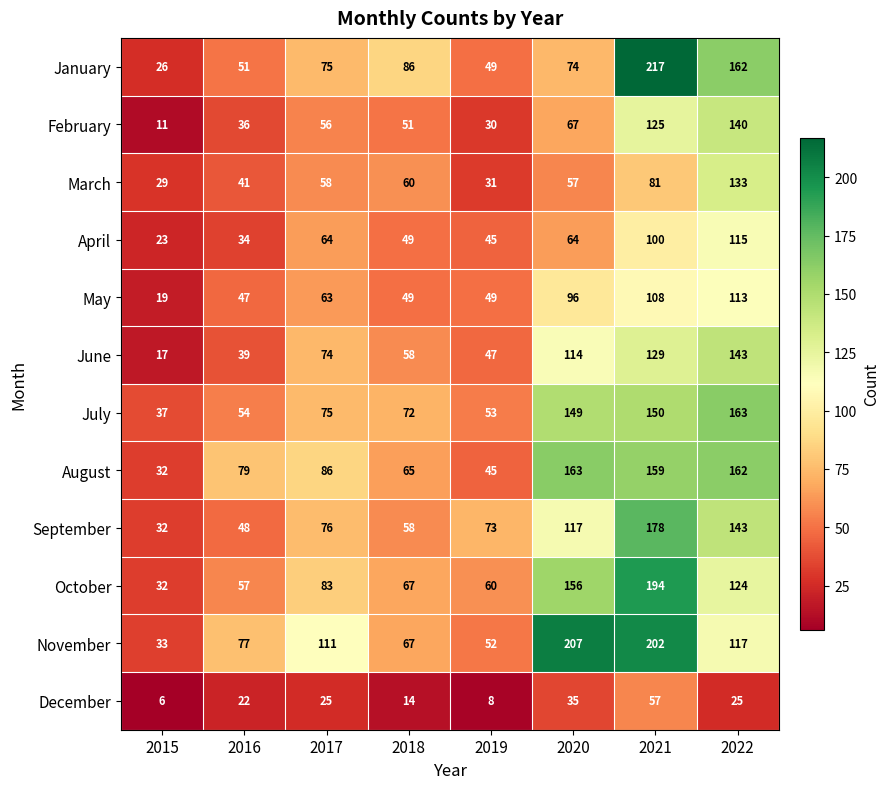

The July series shows 54 at 2016. True or false?

True